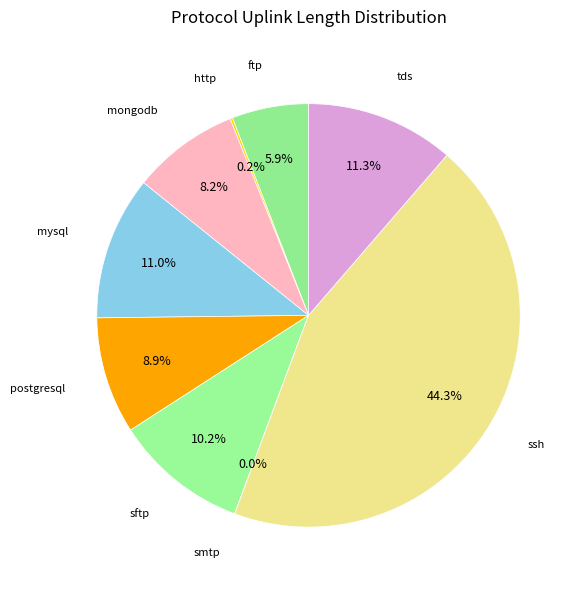

Is mysql the majority of the pie?

No